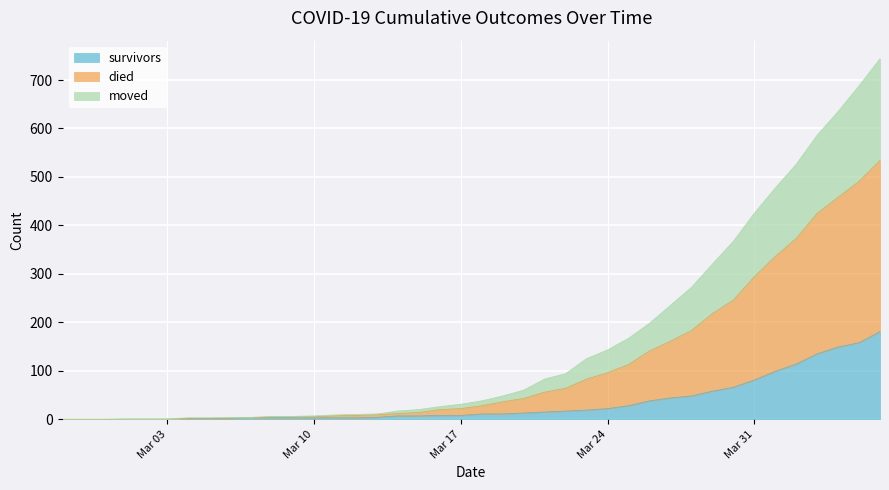

True or false: moved and died intersect in this chart.

False